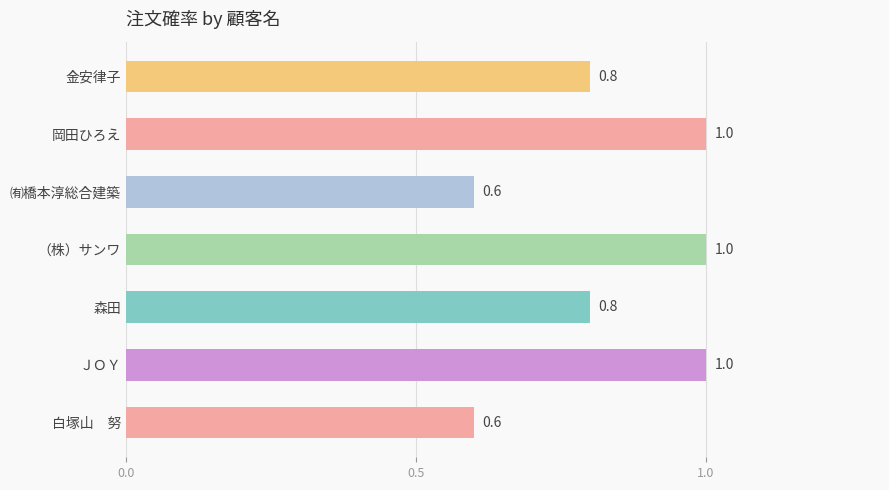

Is it true that the value at 金安律子 is 0.5?

False